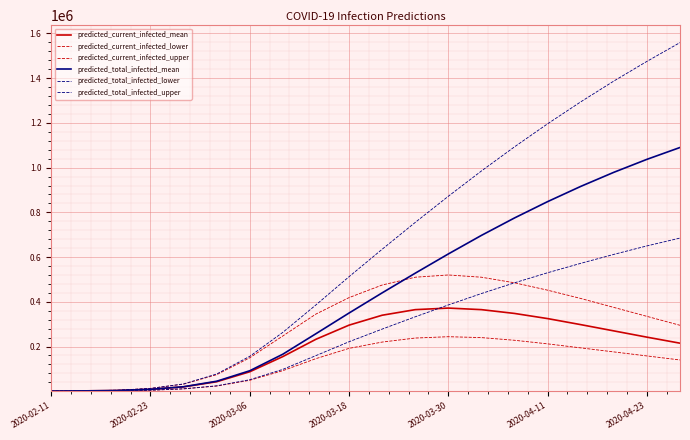

Does the chart display data point markers on the line(s)?

No